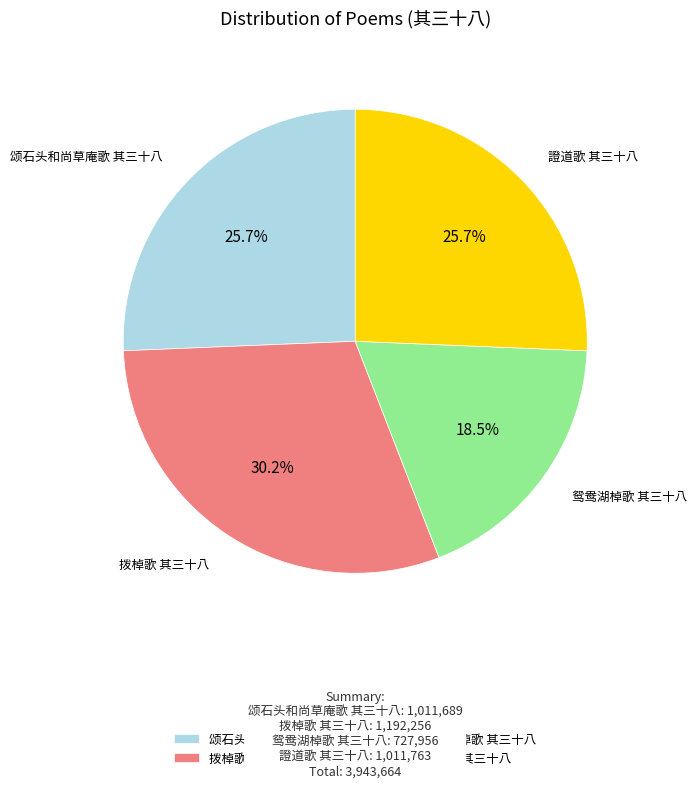

Is it true that 證道歌 其三十八 is 33% of the pie?

False